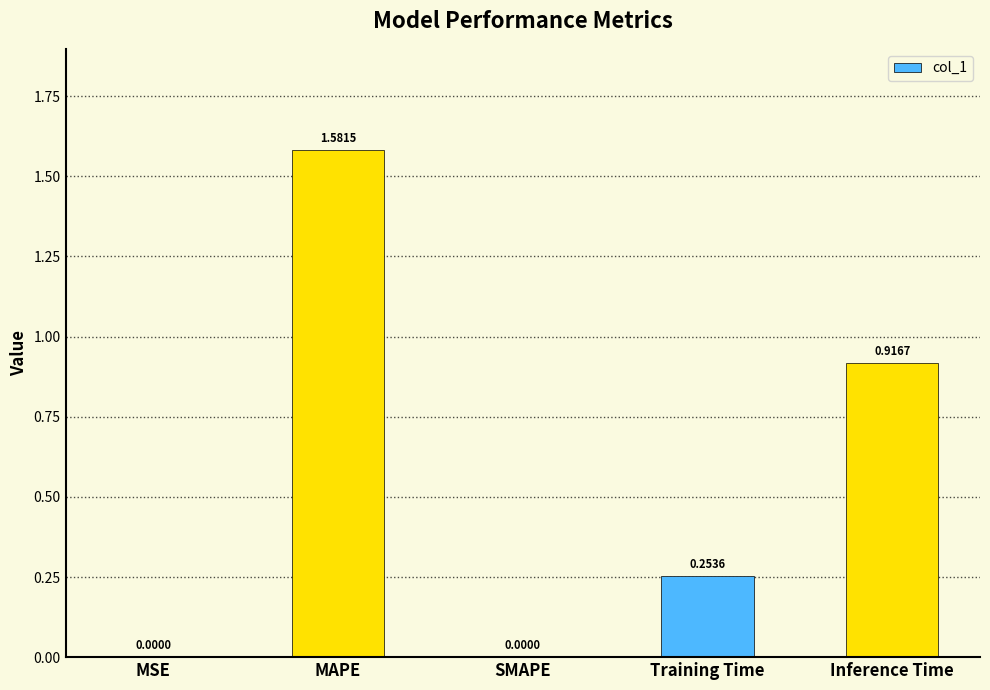

Are the bars horizontal?

No